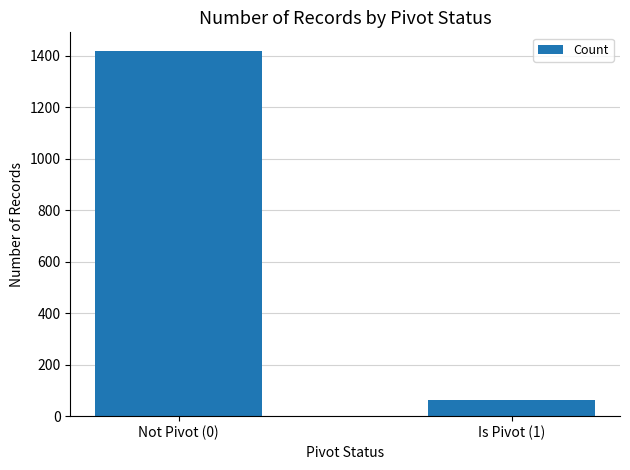

What is the value of the 1st bar from the left?

1420